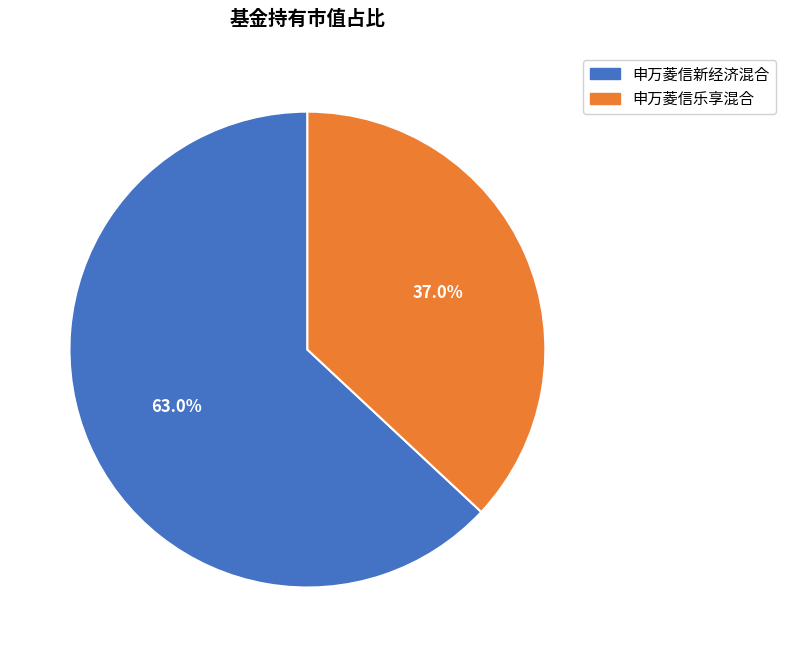

Count the number of slices in the pie.

2